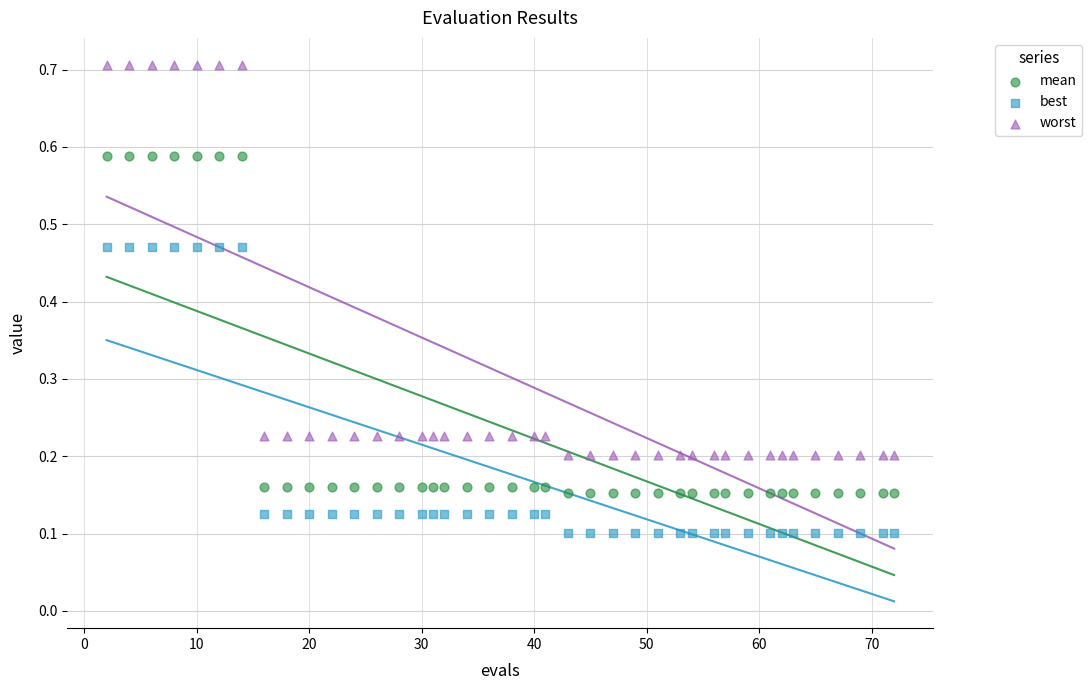

Which series contains the highest Y value?

worst